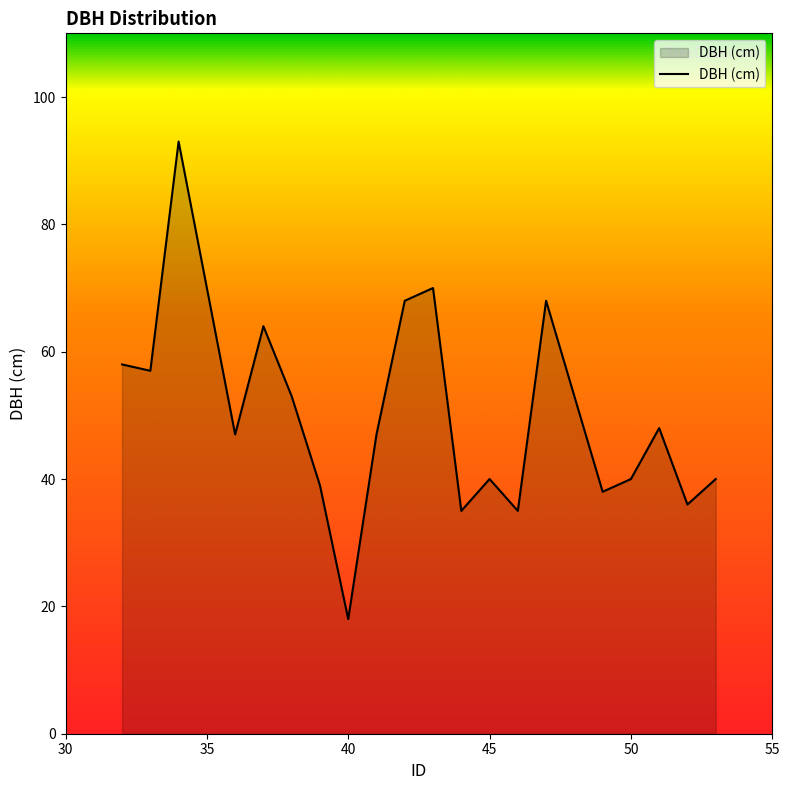

Count the number of data series in this chart.

1